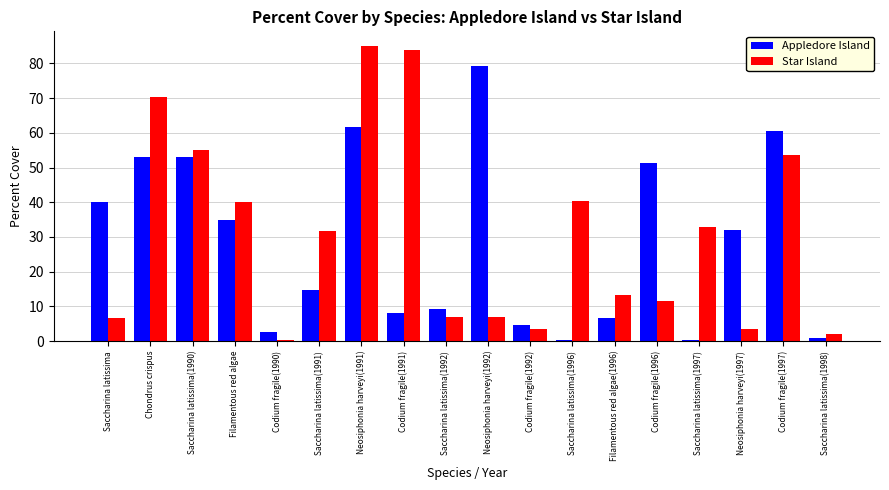

Where does the Appledore Island series first go above 32?

Saccharina latissima